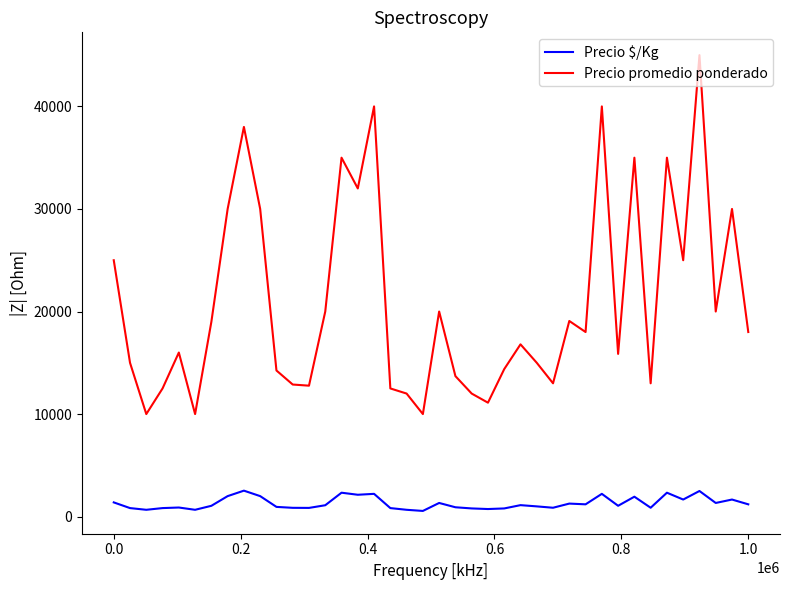

In Precio promedio ponderado, how many points are higher than both neighbors (excluding endpoints)?

12